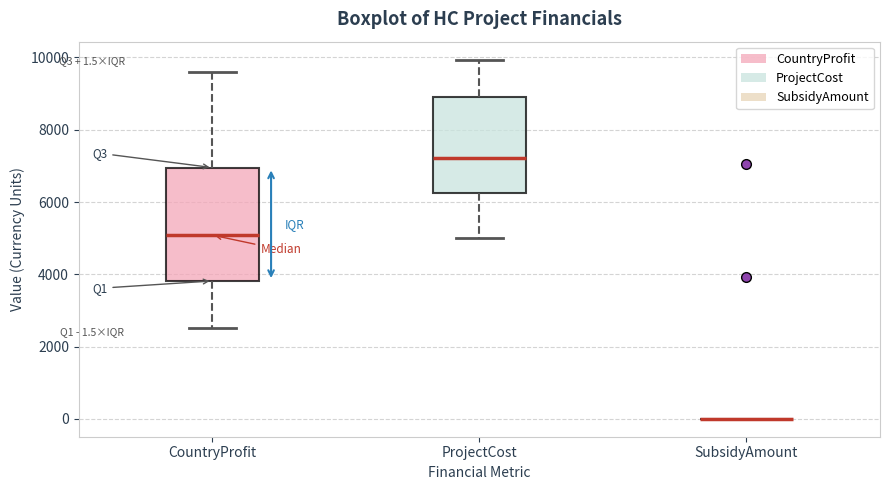

Which box is the tallest, from its lower edge to its upper edge?

CountryProfit